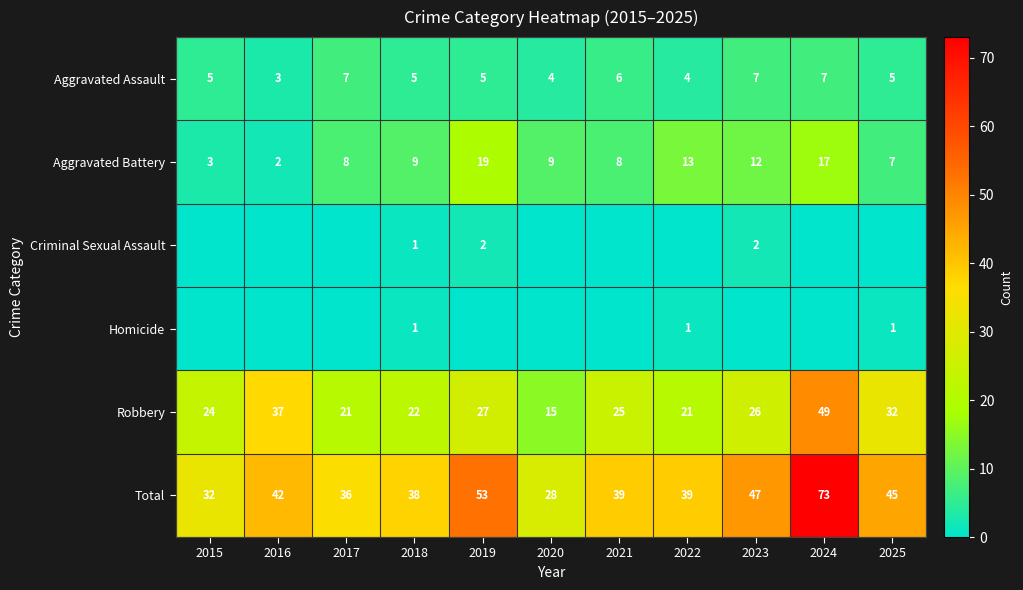

What value does the Total series have at 2020?

28